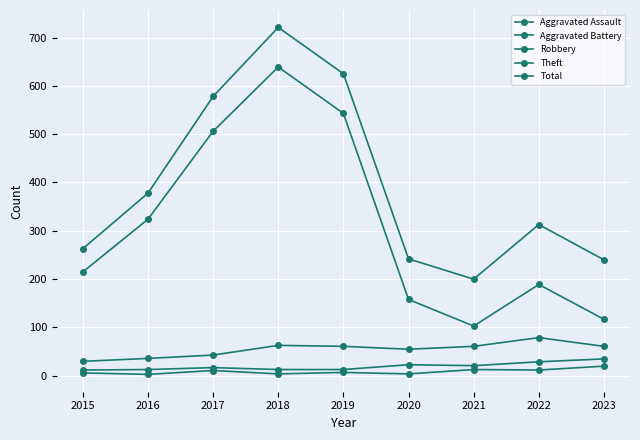

How many data points does each series have?

9